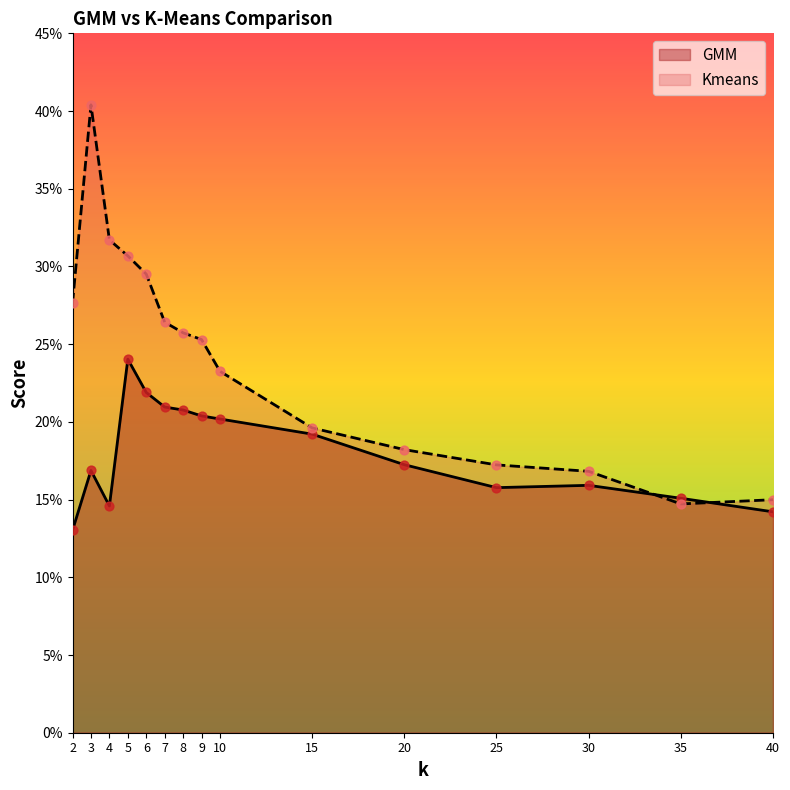

Which series contains the highest Y value?

Kmeans